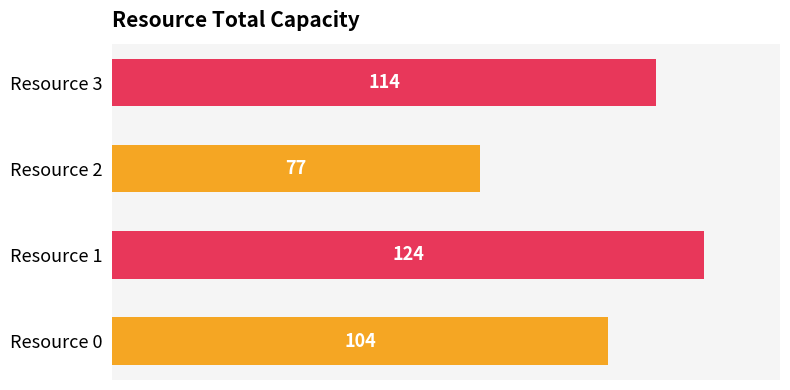

What is the difference between the maximum and second lowest values?

20